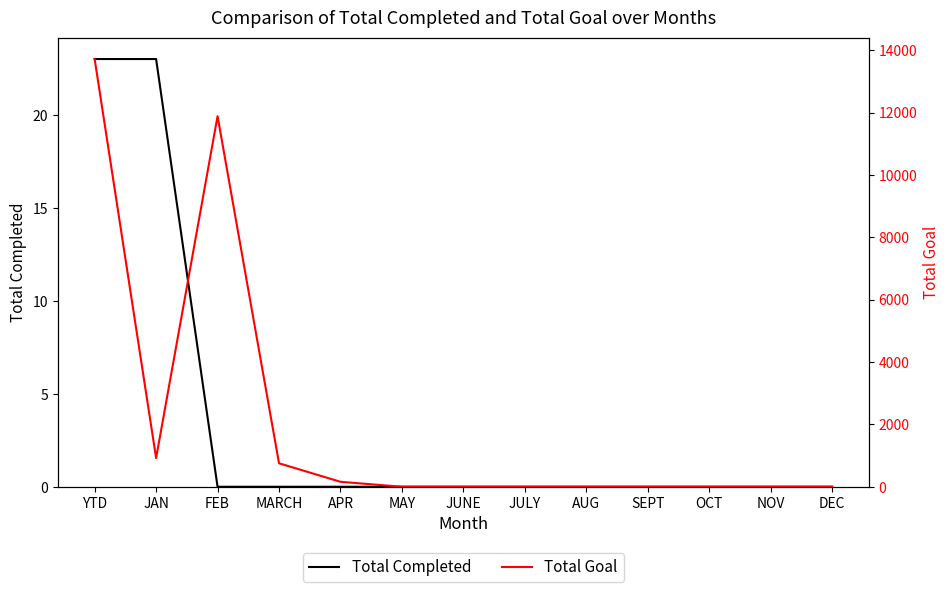

Is this an area chart (filled region under the line)?

No